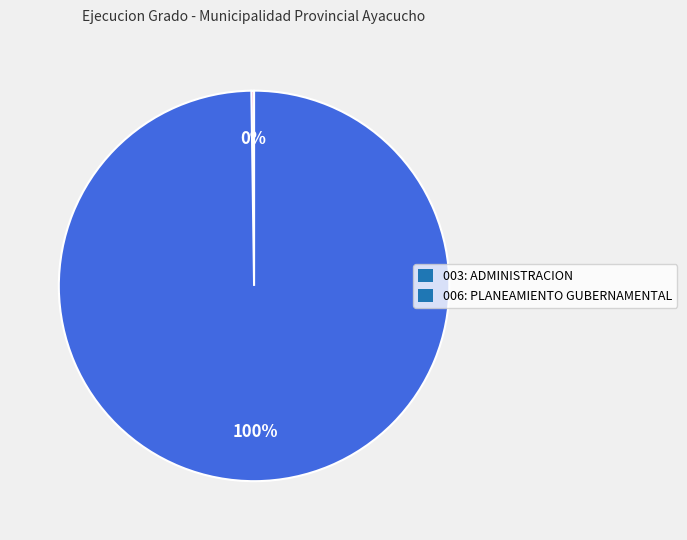

The 006: PLANEAMIENTO GUBERNAMENTAL slice represents 86% of the pie. True or false?

False